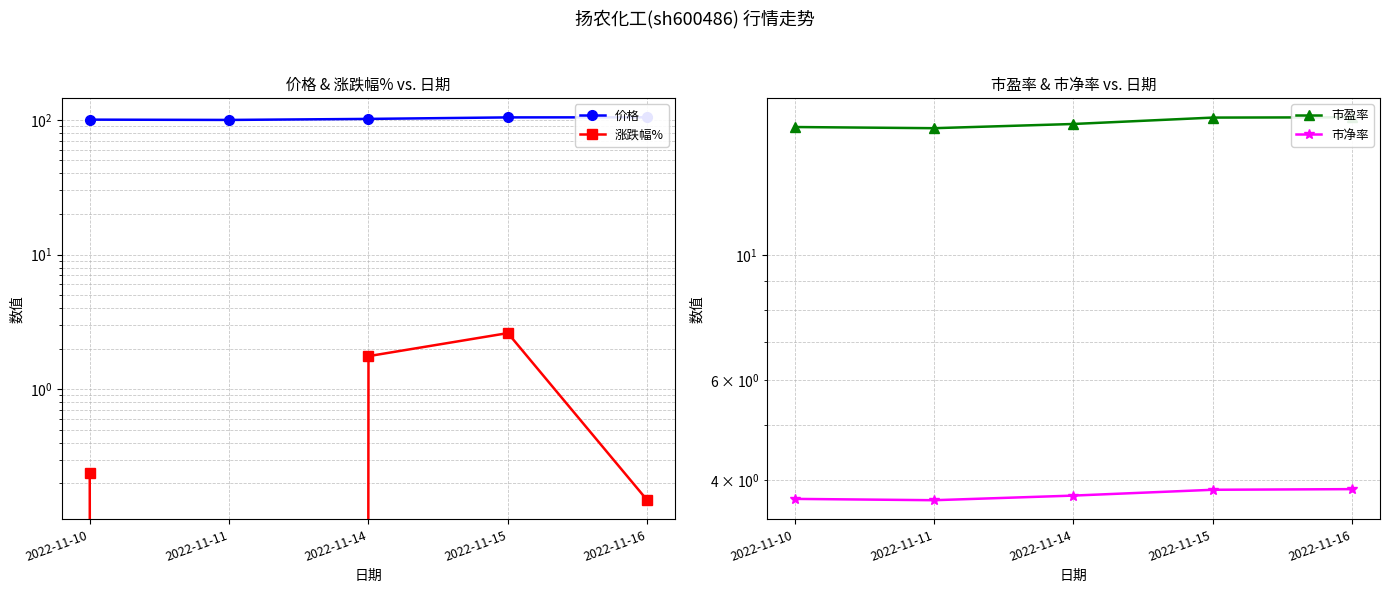

Read the 价格 value at 2022-11-15.

104.2